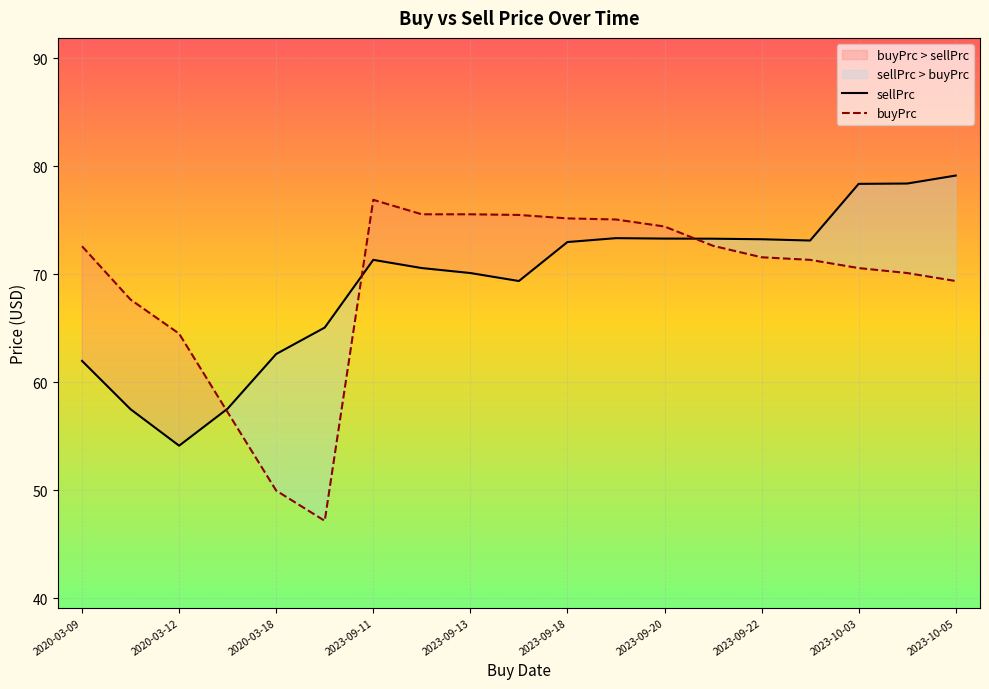

How many data points in buyPrc are less than 71?

8